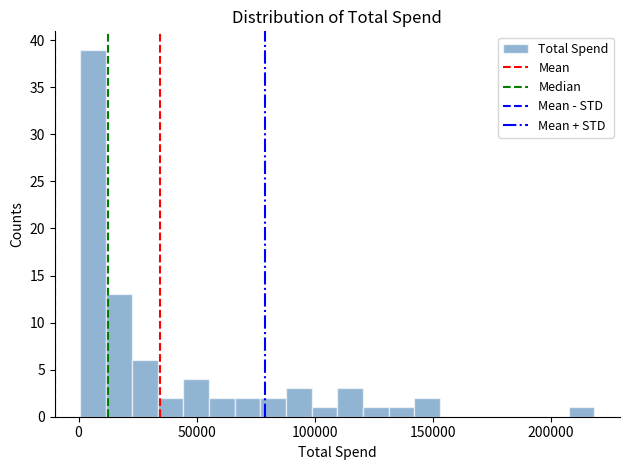

Around what value on the x-axis is the tallest bar? Give the approximate position of its centre, as read against the axis.

5000